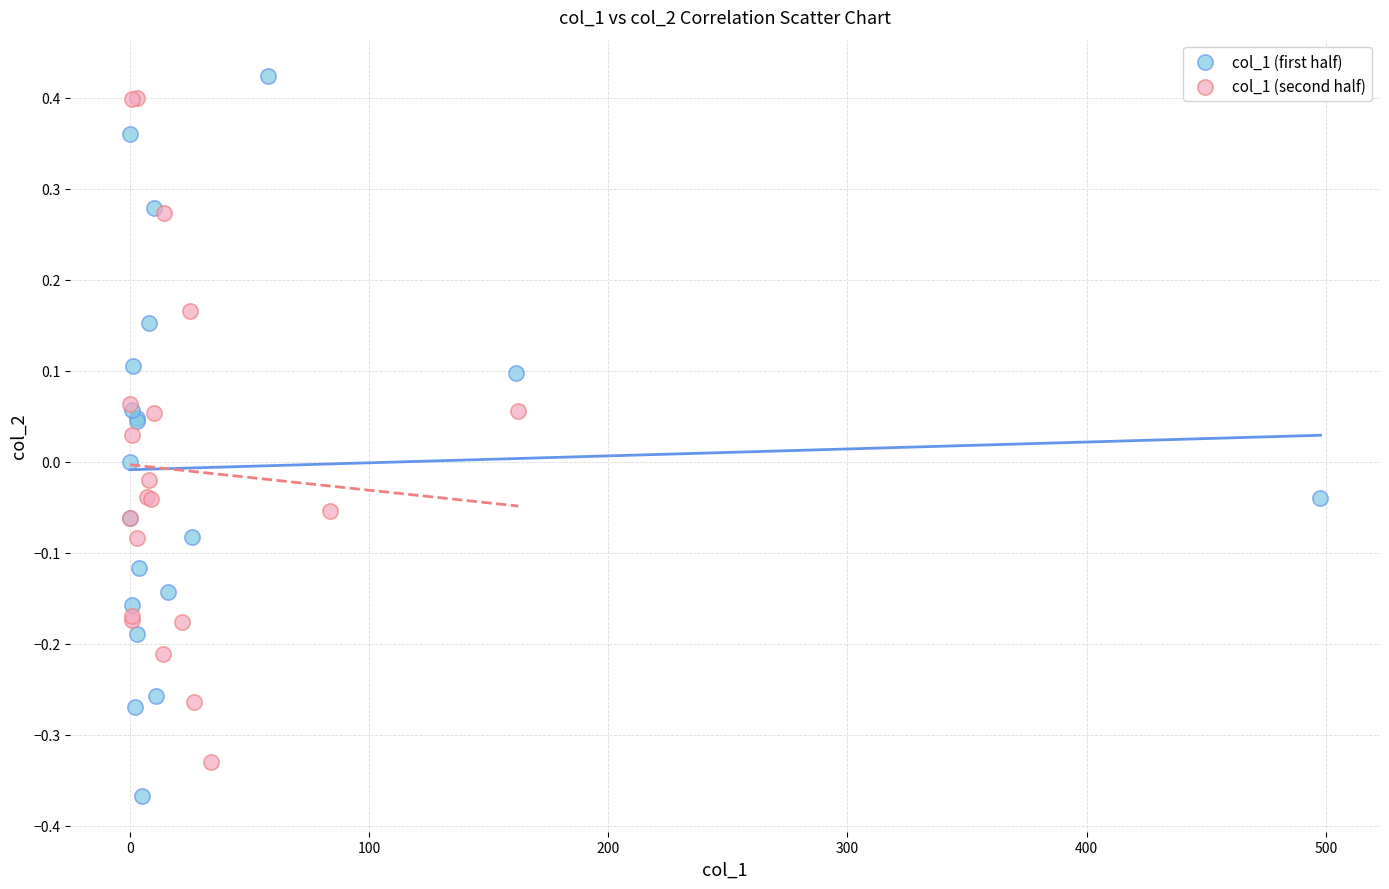

Which series has the widest spread of Y values?

col_1 (first half)